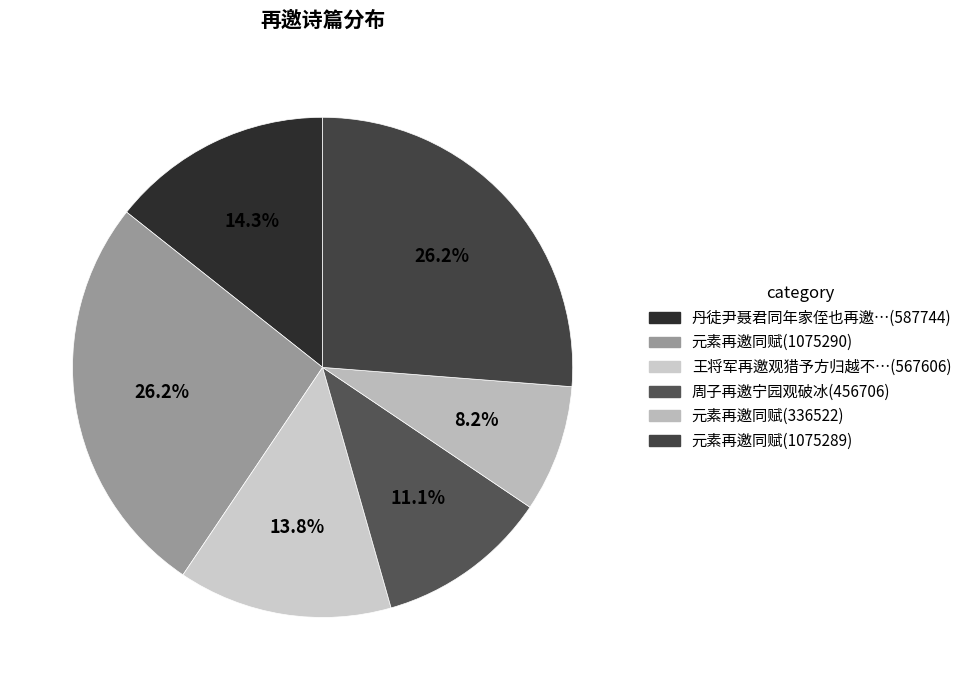

Is there any slice that represents more than half of the pie?

No